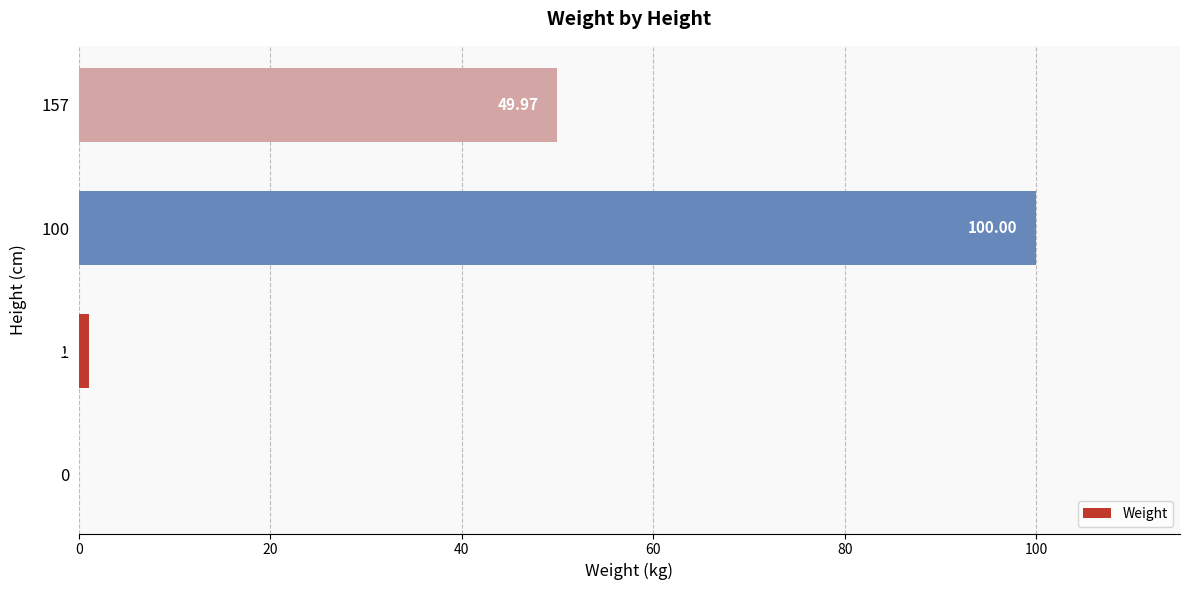

At which category does the chart reach its peak across all series?

100